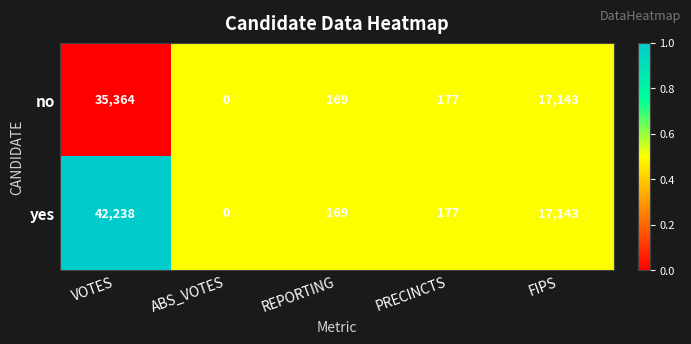

Which label corresponds to the smallest value in the chart?

ABS_VOTES